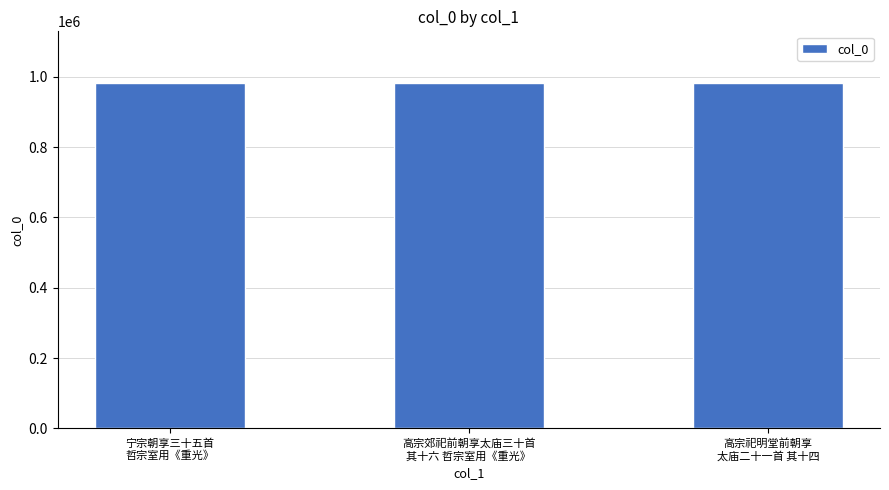

The chart shows a value of 982000 at 高宗祀明堂前朝享
太庙二十一首 其十四. True or false?

True